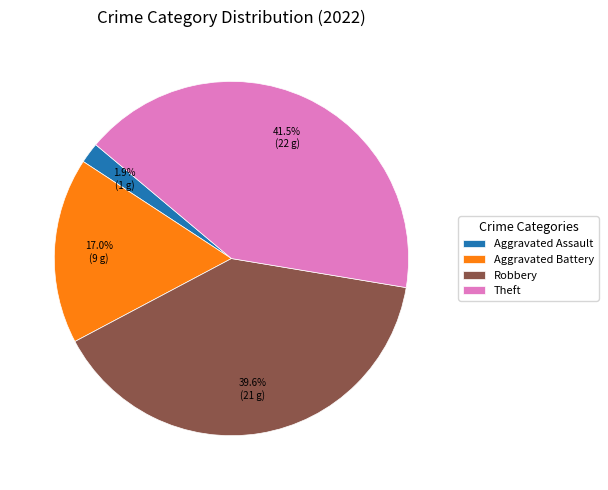

How many segments does this pie chart have?

4